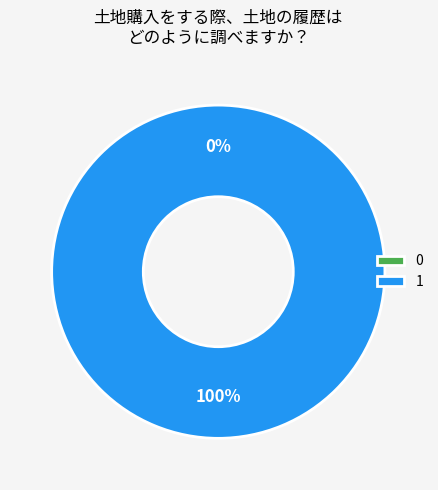

Which category has the biggest portion of the pie?

1